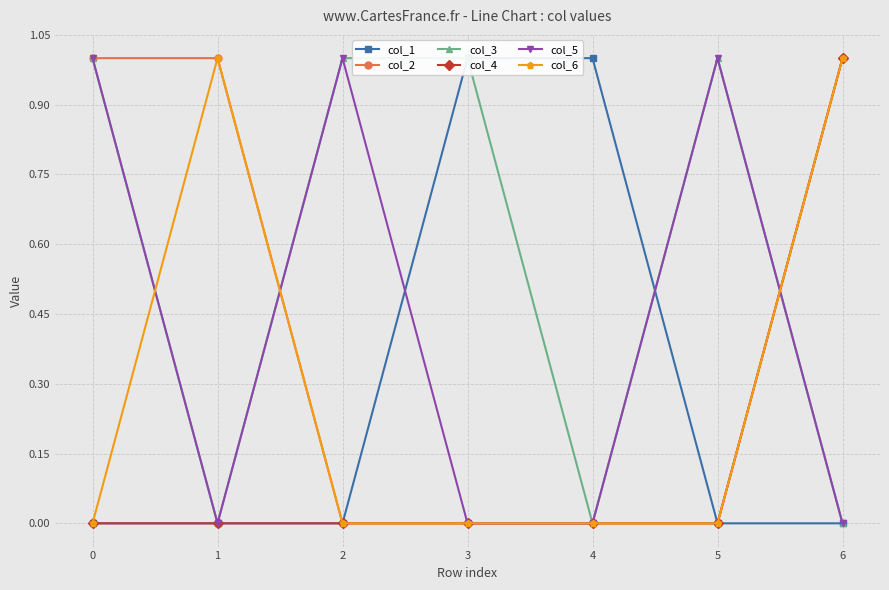

Which has a higher value, 1 or 2?

1